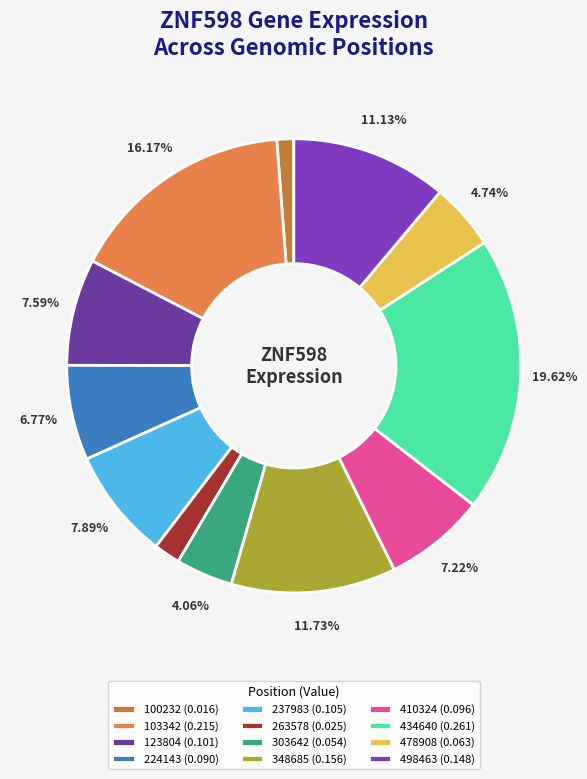

What percentage is the 434640 slice, to the nearest percent?

20%